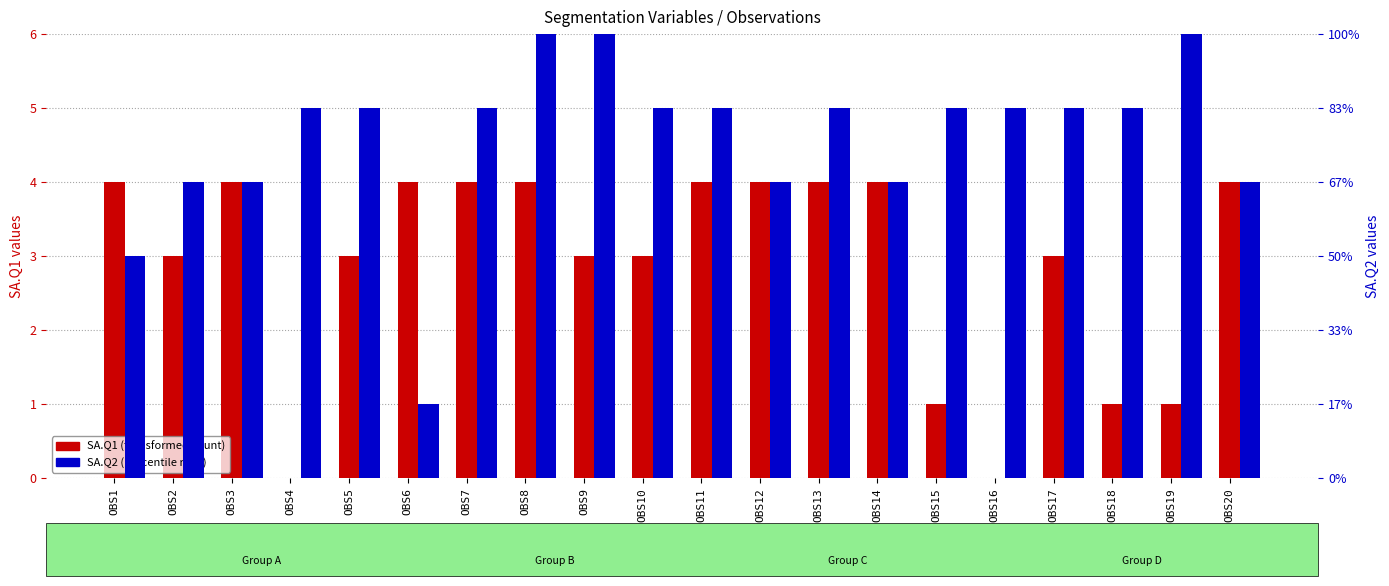

Does the chart contain any negative values?

No